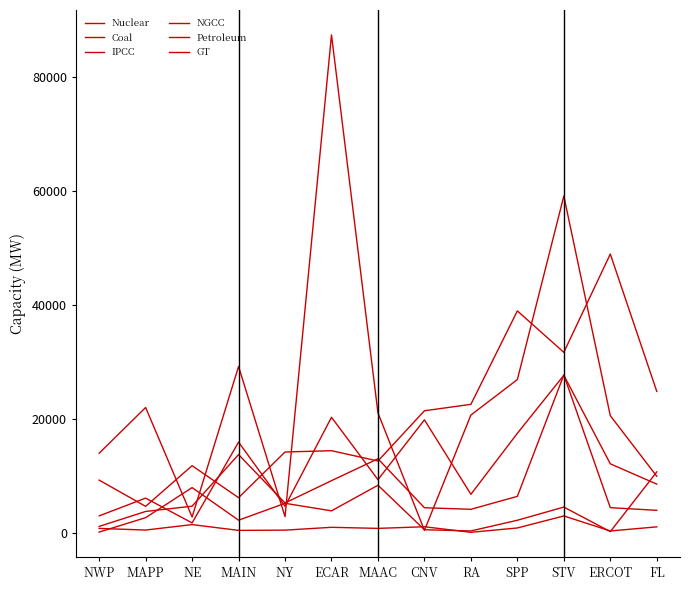

Between ERCOT and RA, which is larger?

ERCOT